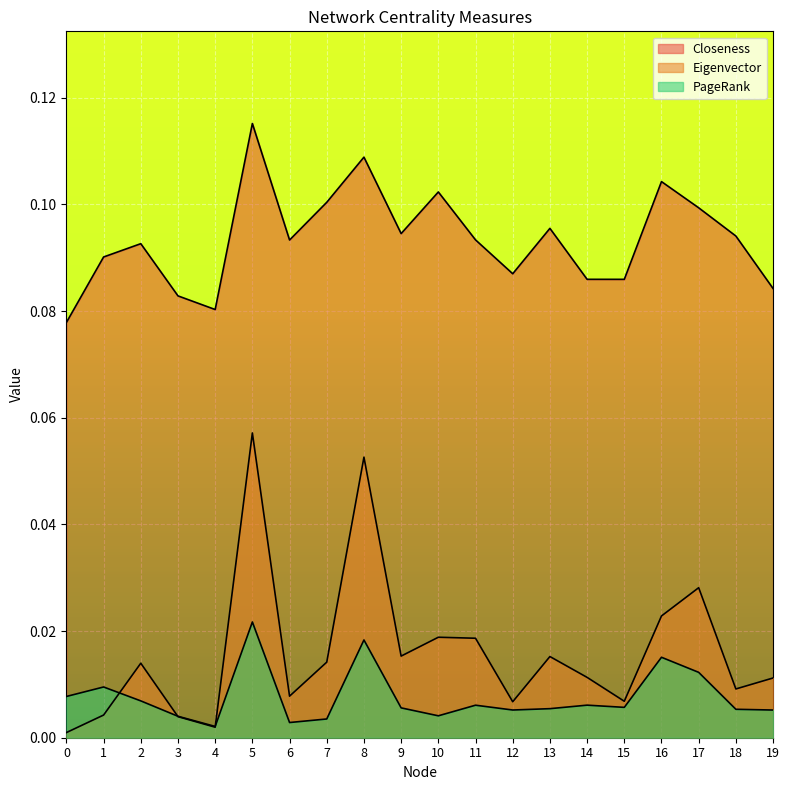

Rank the categories by Closeness value from highest to lowest.

5, 8, 16, 10, 7, 17, 13, 9, 18, 11, 6, 2, 1, 12, 14, 15, 19, 3, 4, 0